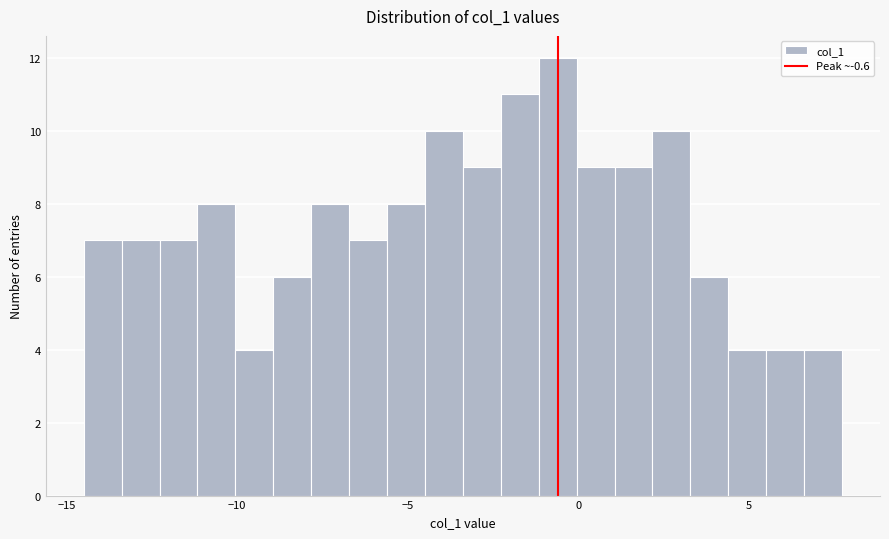

Read against the x-axis, roughly where is the centre of the tallest bar?

-0.5